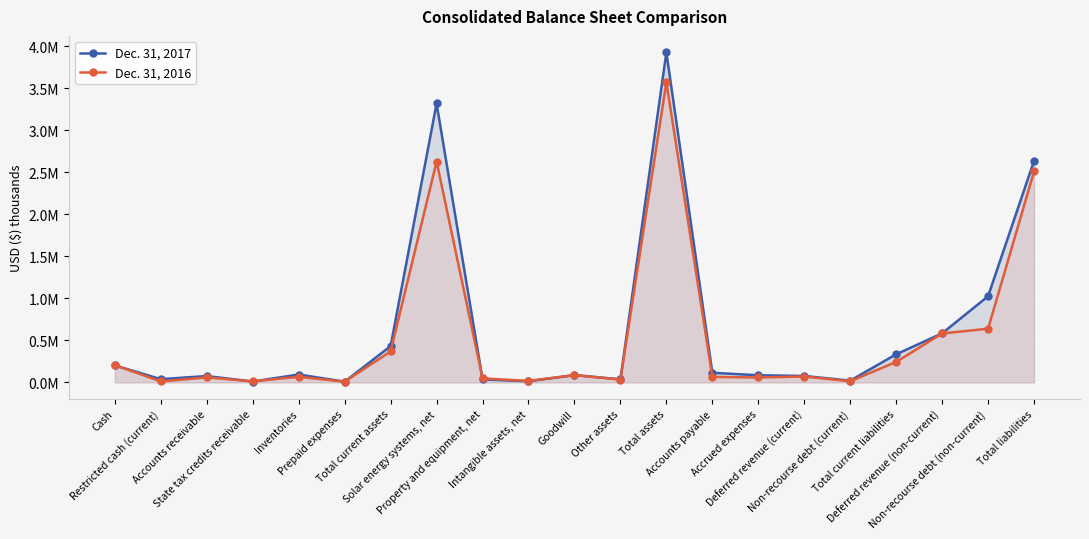

Rank the categories by Dec. 31, 2016 value from lowest to highest.

Prepaid expenses, Restricted cash (current), State tax credits receivable, Non-recourse debt (current), Intangible assets, net, Other assets, Property and equipment, net, Accrued expenses, Accounts receivable, Accounts payable, Inventories, Deferred revenue (current), Goodwill, Cash, Total current liabilities, Total current assets, Deferred revenue (non-current), Non-recourse debt (non-current), Total liabilities, Solar energy systems, net, Total assets